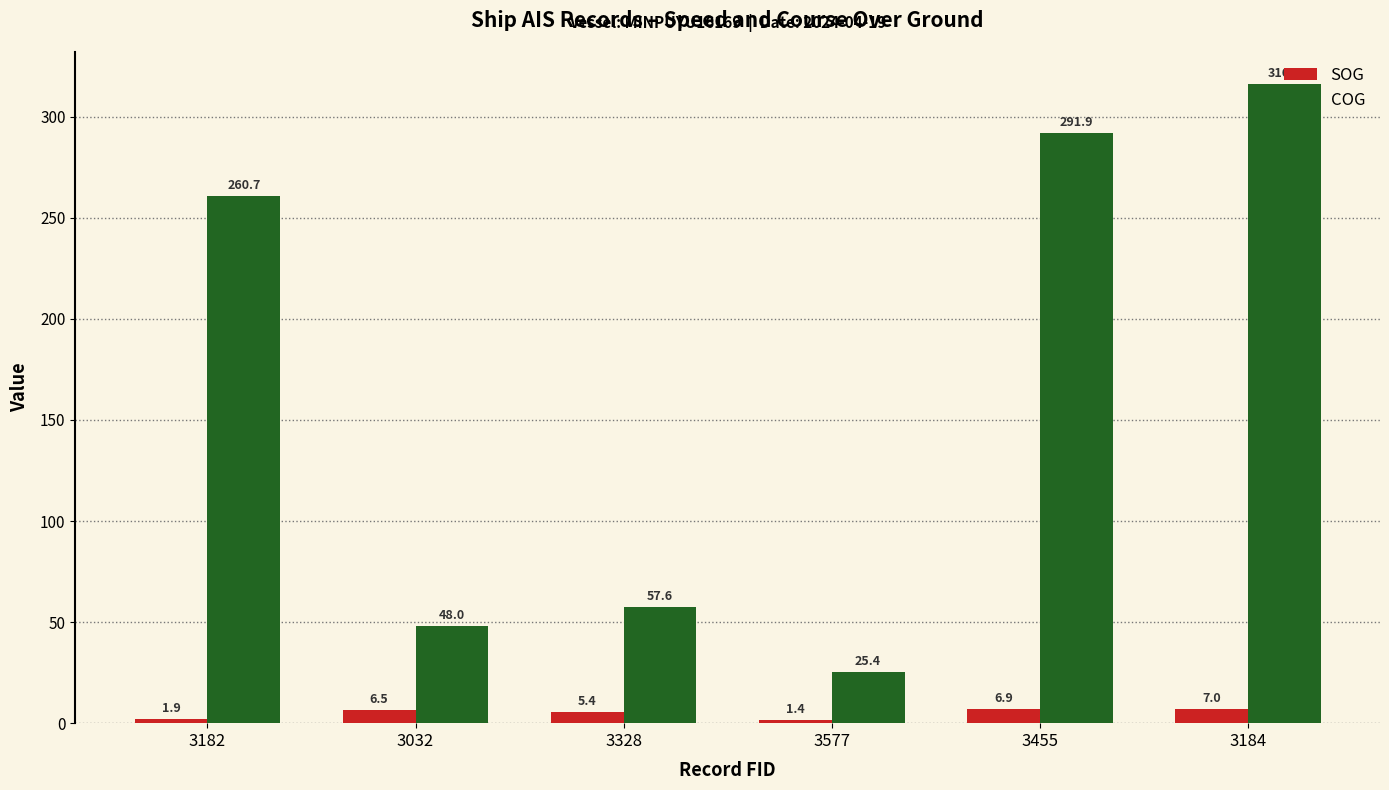

How many distinct data groups are displayed?

2